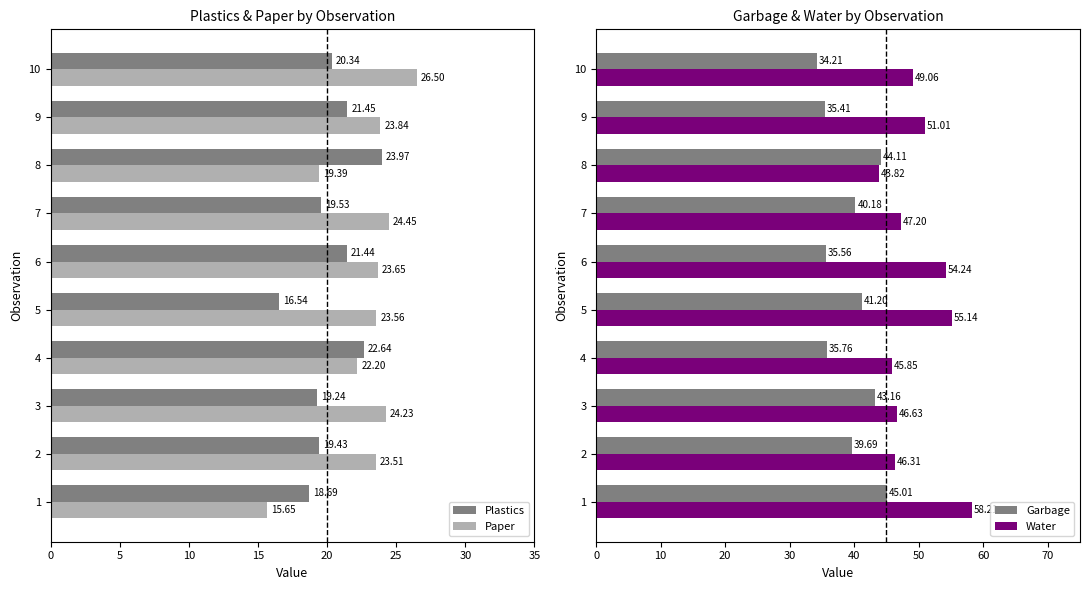

The Plastics series shows 9.4 at 8. True or false?

False